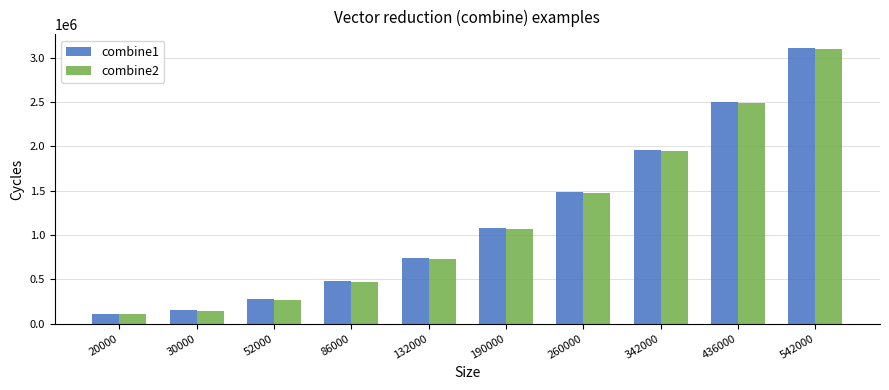

How many bars are there in each group?

2